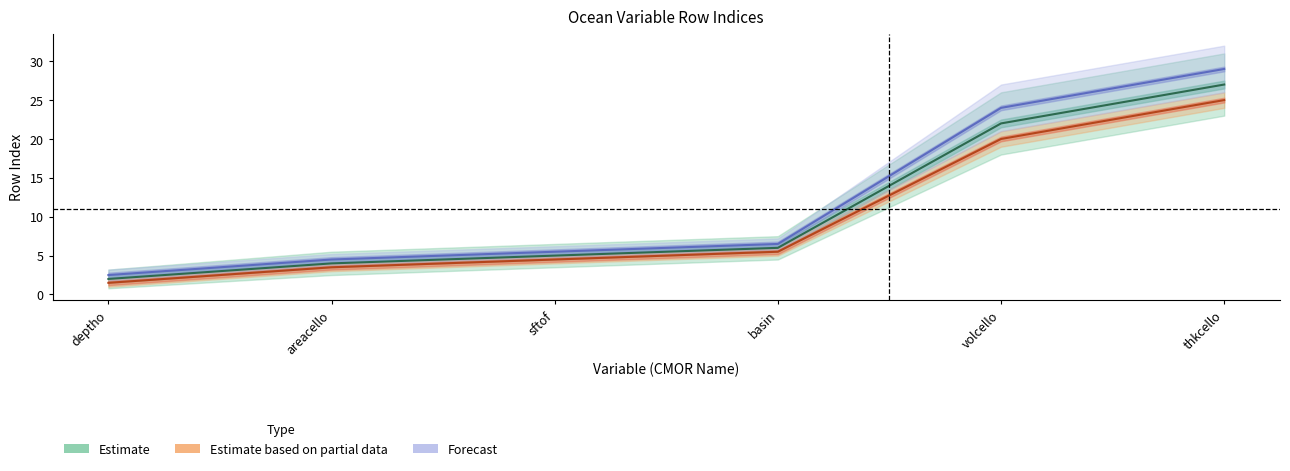

Is it true that Forecast equals 11.7 at volcello?

False